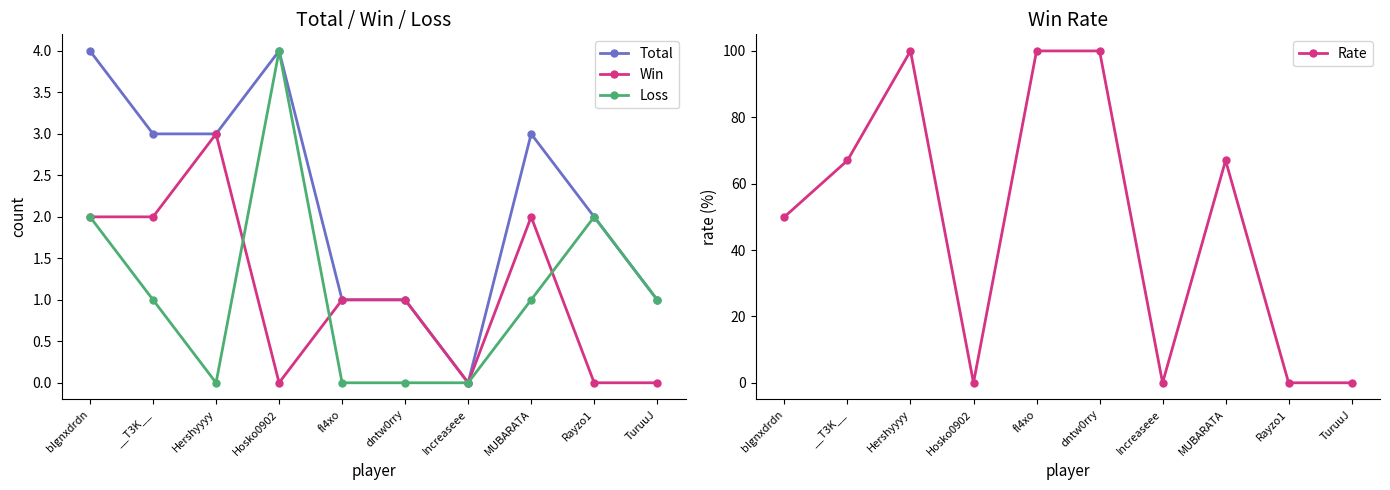

Reading right to left, what are all the values shown in this chart?

Total: TuruuJ=1	Rayzo1=2	MUBARATA=3	Increaseee=0	dntw0rry=1	fl4xo=1	Hosko0902=4	Hershyyyy=3	__T3K__=3	blgnxdrdn=4
Win: TuruuJ=0	Rayzo1=0	MUBARATA=2	Increaseee=0	dntw0rry=1	fl4xo=1	Hosko0902=0	Hershyyyy=3	__T3K__=2	blgnxdrdn=2
Loss: TuruuJ=1	Rayzo1=2	MUBARATA=1	Increaseee=0	dntw0rry=0	fl4xo=0	Hosko0902=4	Hershyyyy=0	__T3K__=1	blgnxdrdn=2
Rate: TuruuJ=0	Rayzo1=0	MUBARATA=67	Increaseee=0	dntw0rry=100	fl4xo=100	Hosko0902=0	Hershyyyy=100	__T3K__=67	blgnxdrdn=50